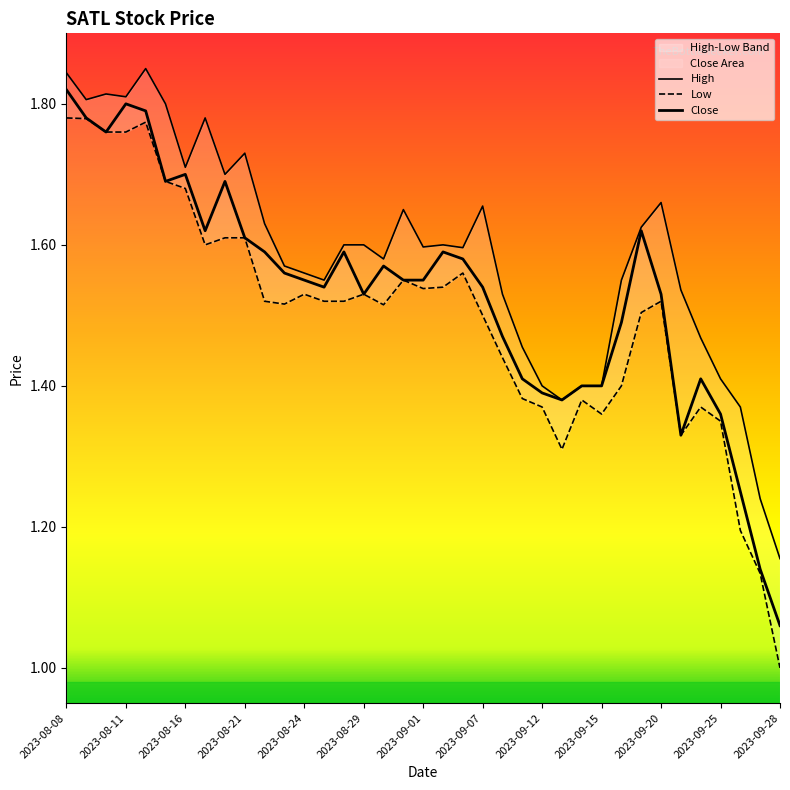

What is the minimum value for Close?

1.1